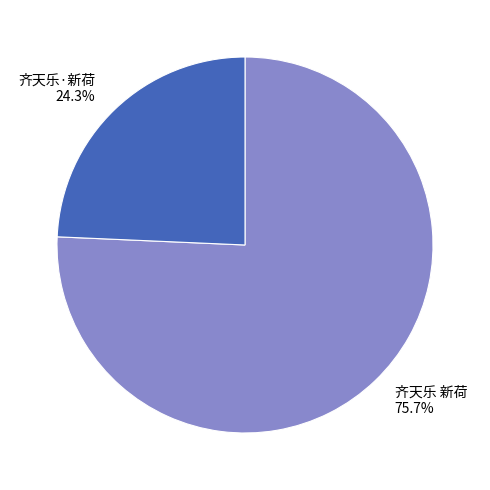

Which category accounts for the majority?

齐天乐 新荷